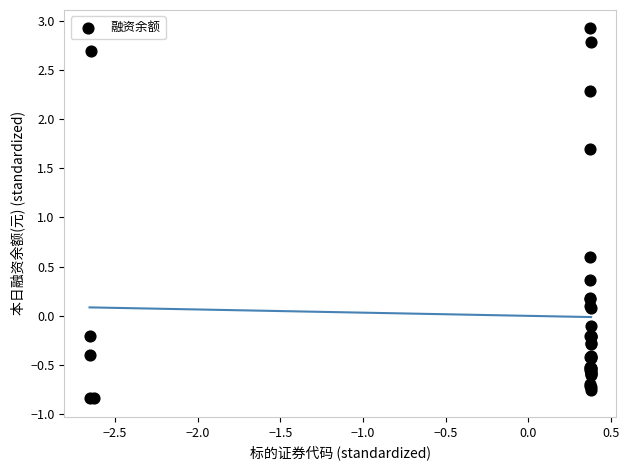

What Y value in the scatter plot is closest to 1?

0.6